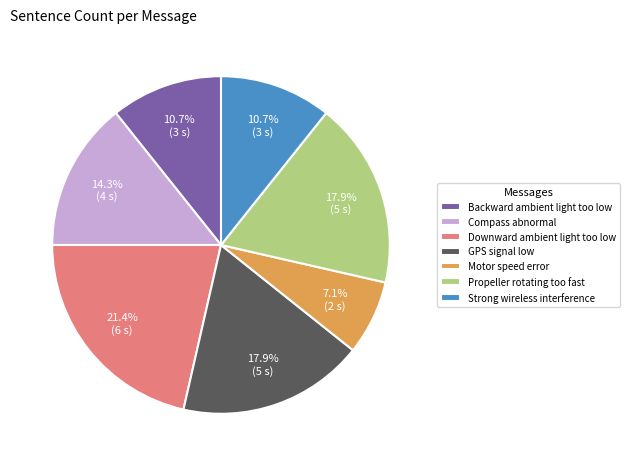

Is there a majority slice in this chart?

No